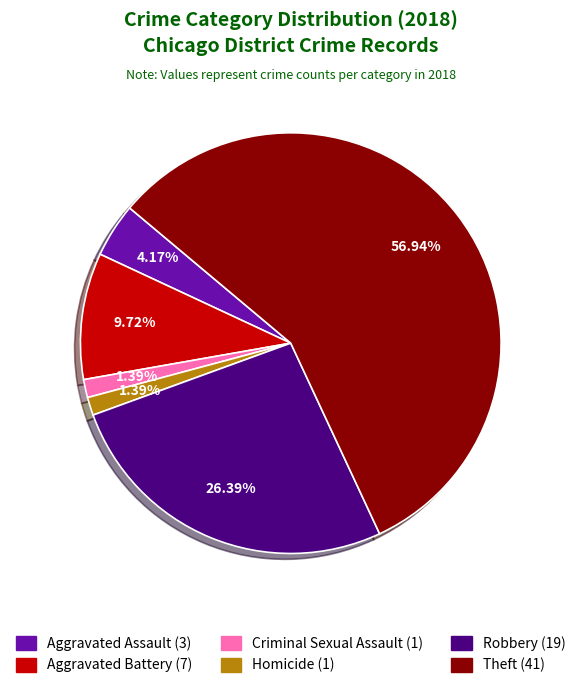

How many slices are in this pie chart?

6